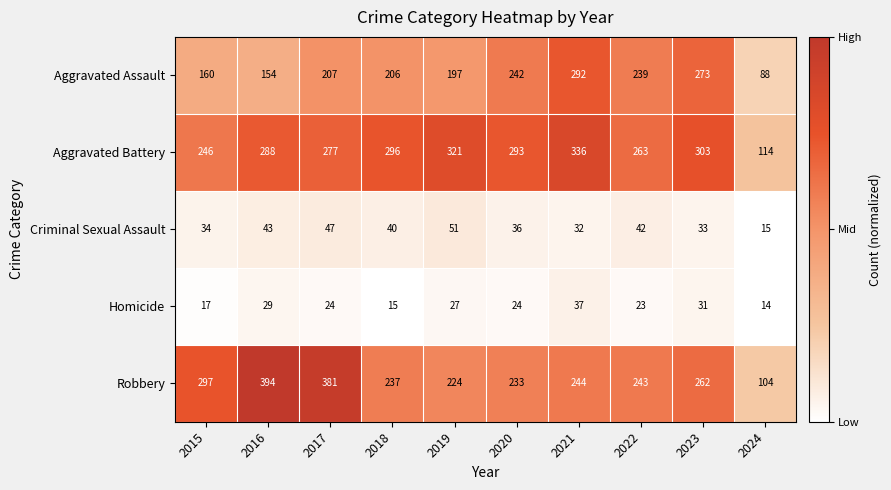

At which label does Homicide reach its peak?

2021